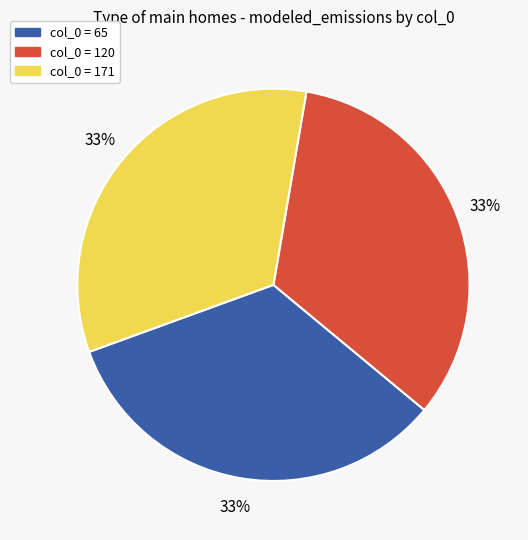

How many slices are in this pie chart?

3